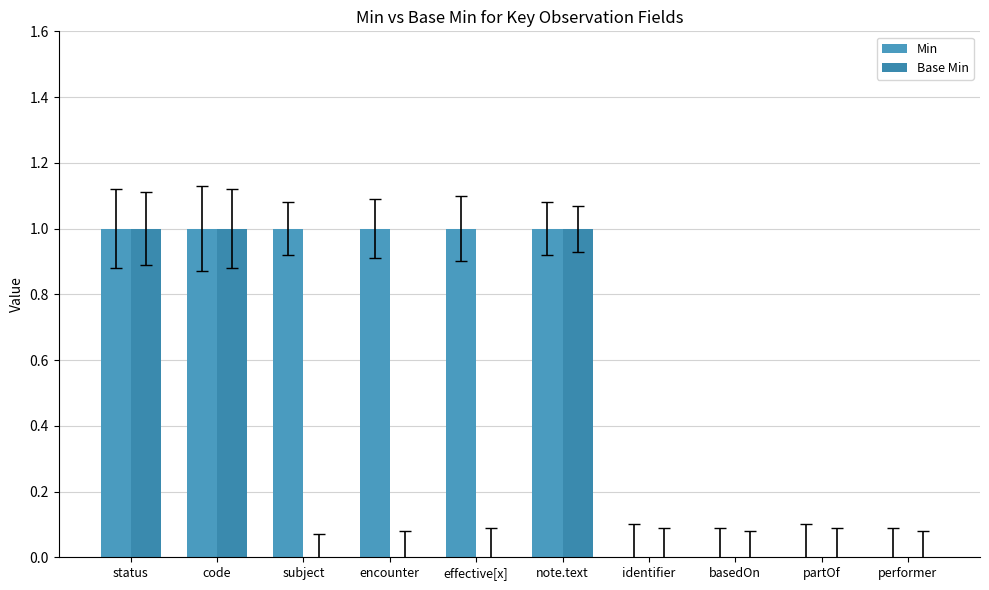

Count the number of data series in this chart.

2